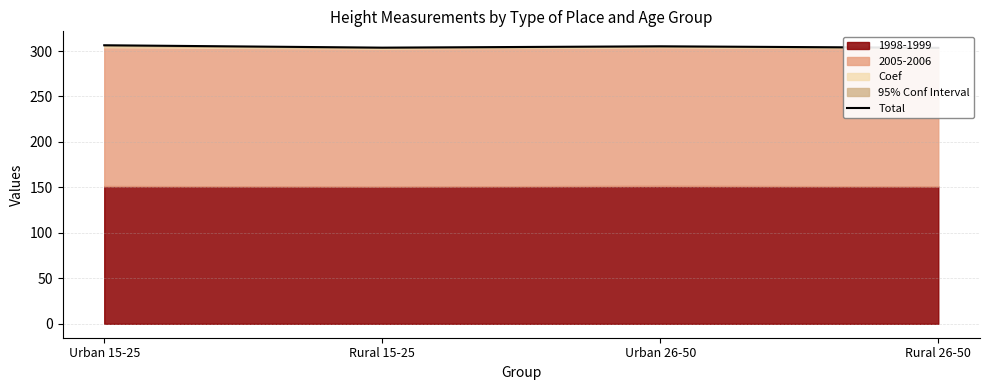

How many data points are above 305?

2